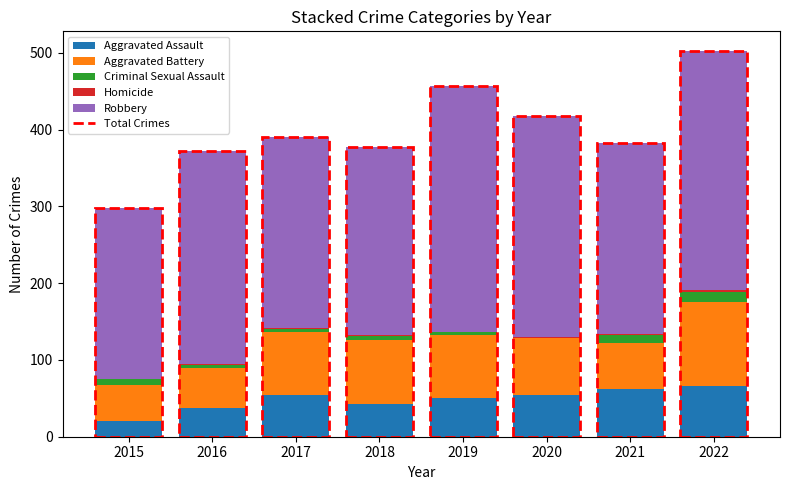

The value of Aggravated Assault at 2022 is 66. True or false?

True